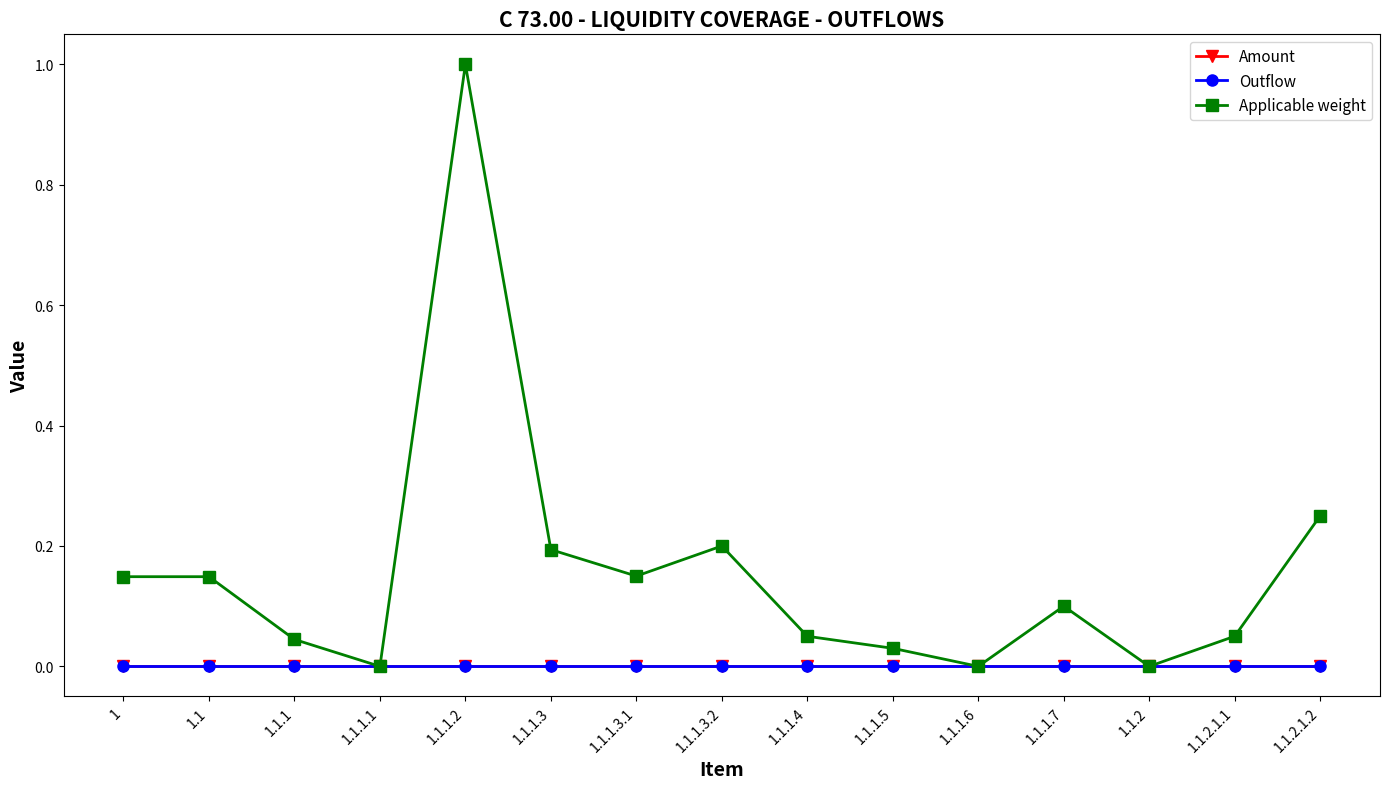

Which series has the largest total across all categories?

Applicable weight